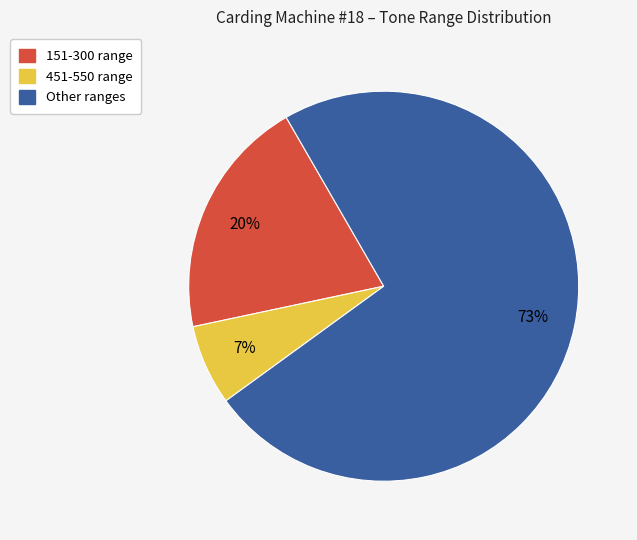

To the nearest percent, what is the average slice percentage?

33%